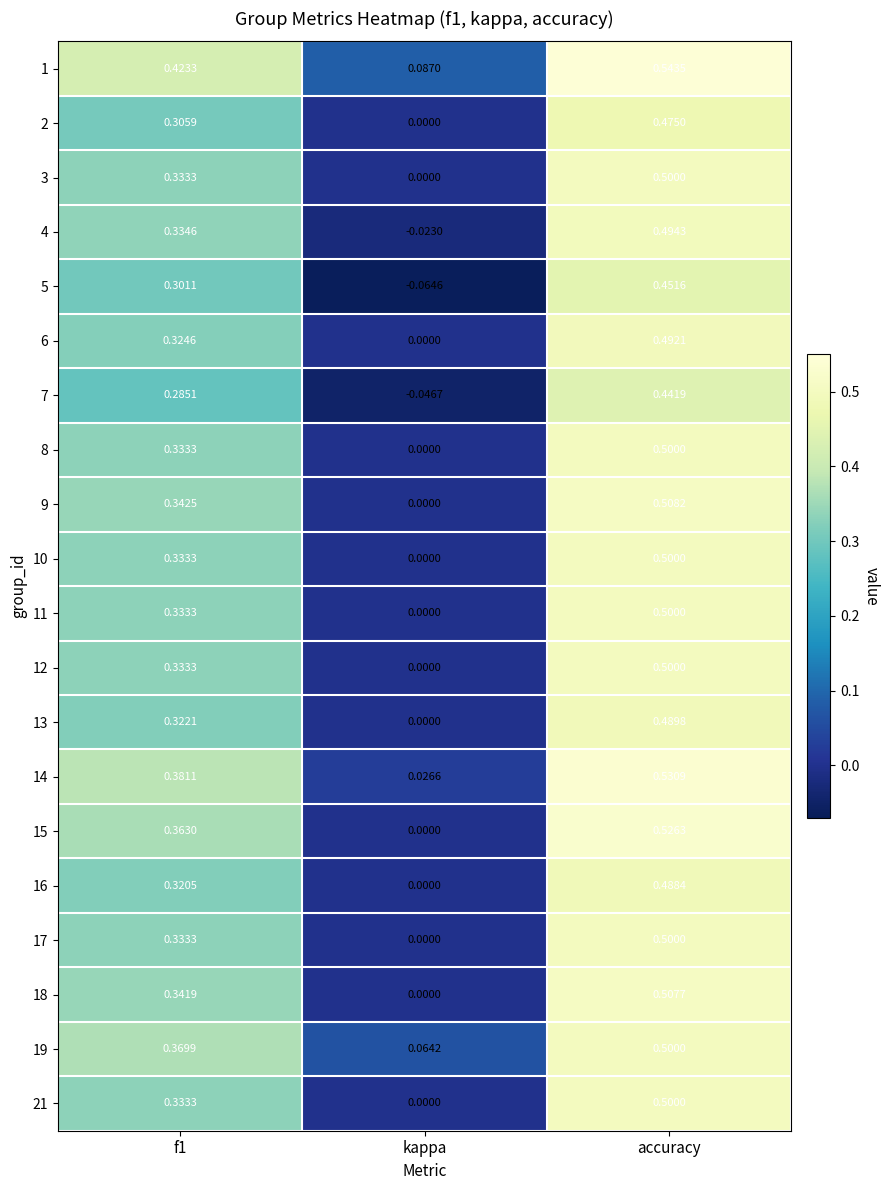

Which category has the highest value across all series?

accuracy